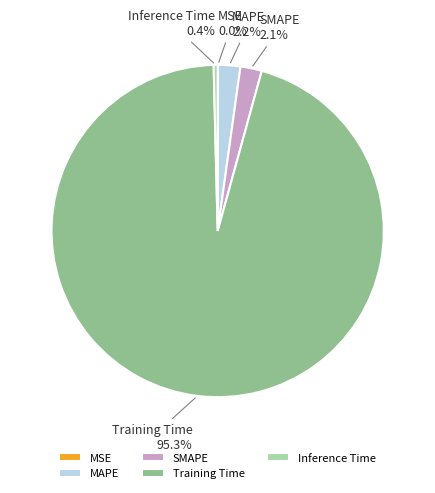

Which slice represents more than half of the pie?

Training Time